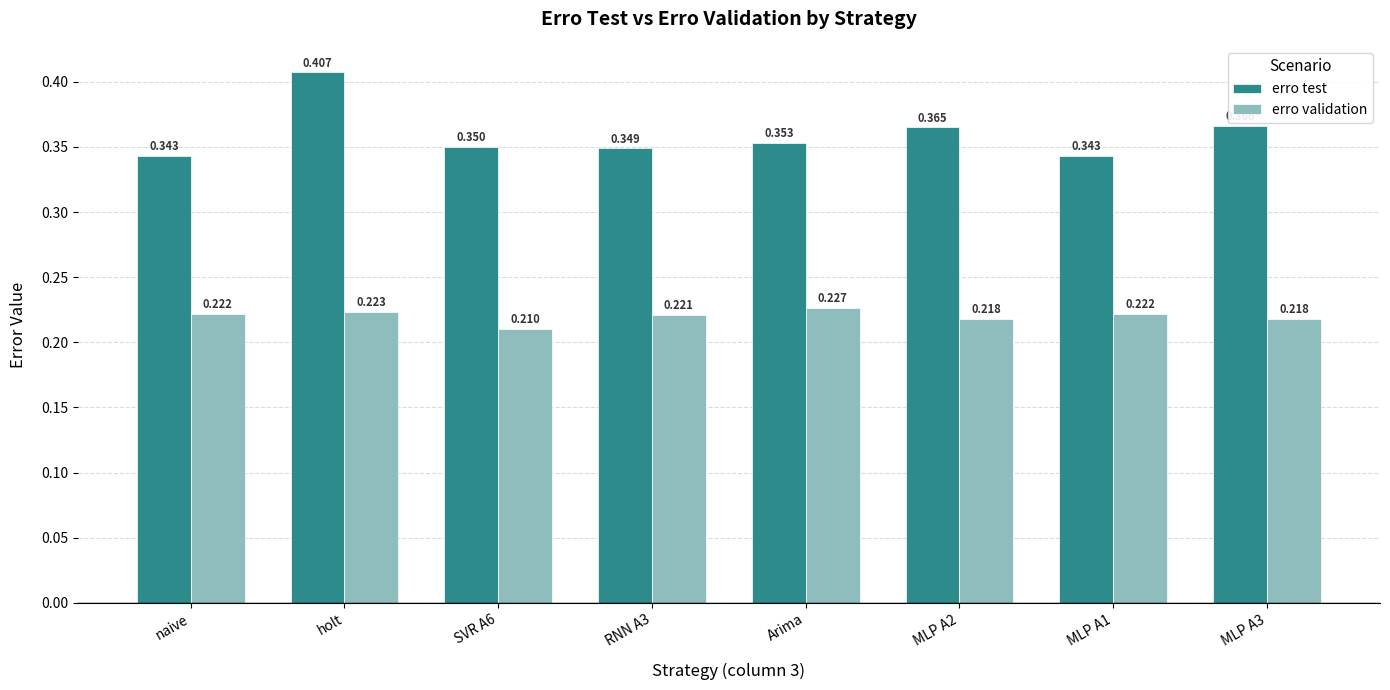

Is it true that erro validation equals 0.3 at MLP A3?

False